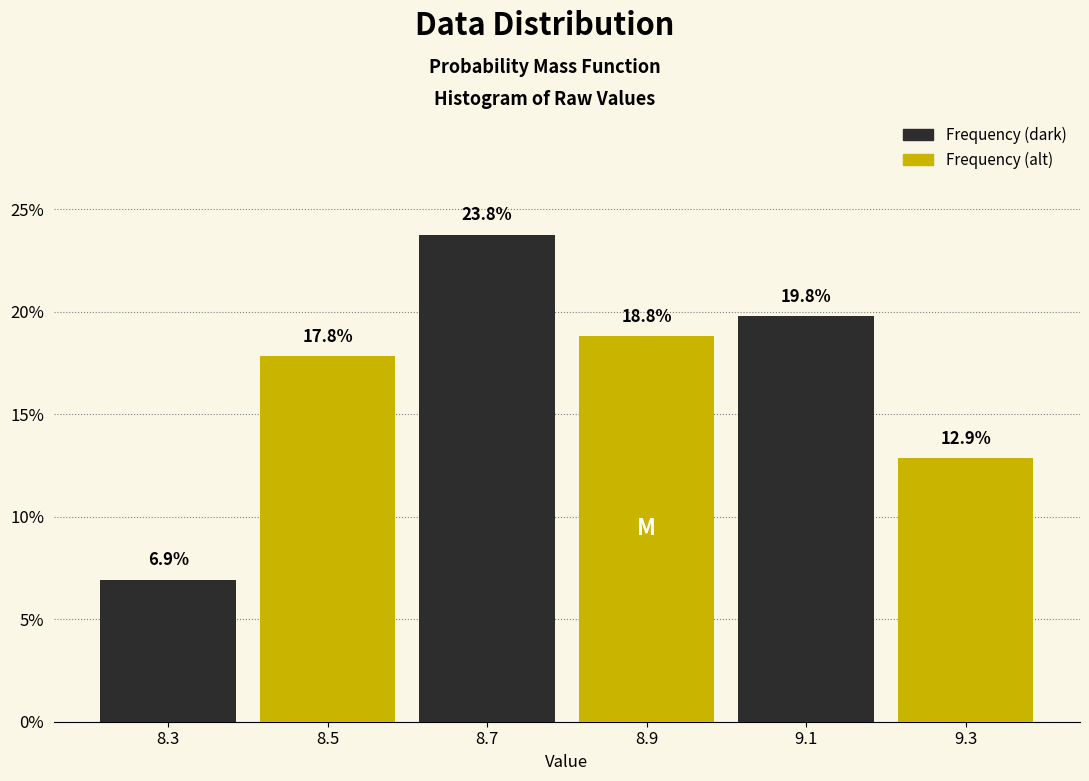

Reading left to right, transcribe this chart: for each bar, give the range it covers on the x-axis and its height.

8.2 to 8.4: 6.9
8.4 to 8.6: 17.8
8.6 to 8.8: 23.8
8.8 to 9.0: 18.8
9.0 to 9.2: 19.8
9.2 to 9.4: 12.9